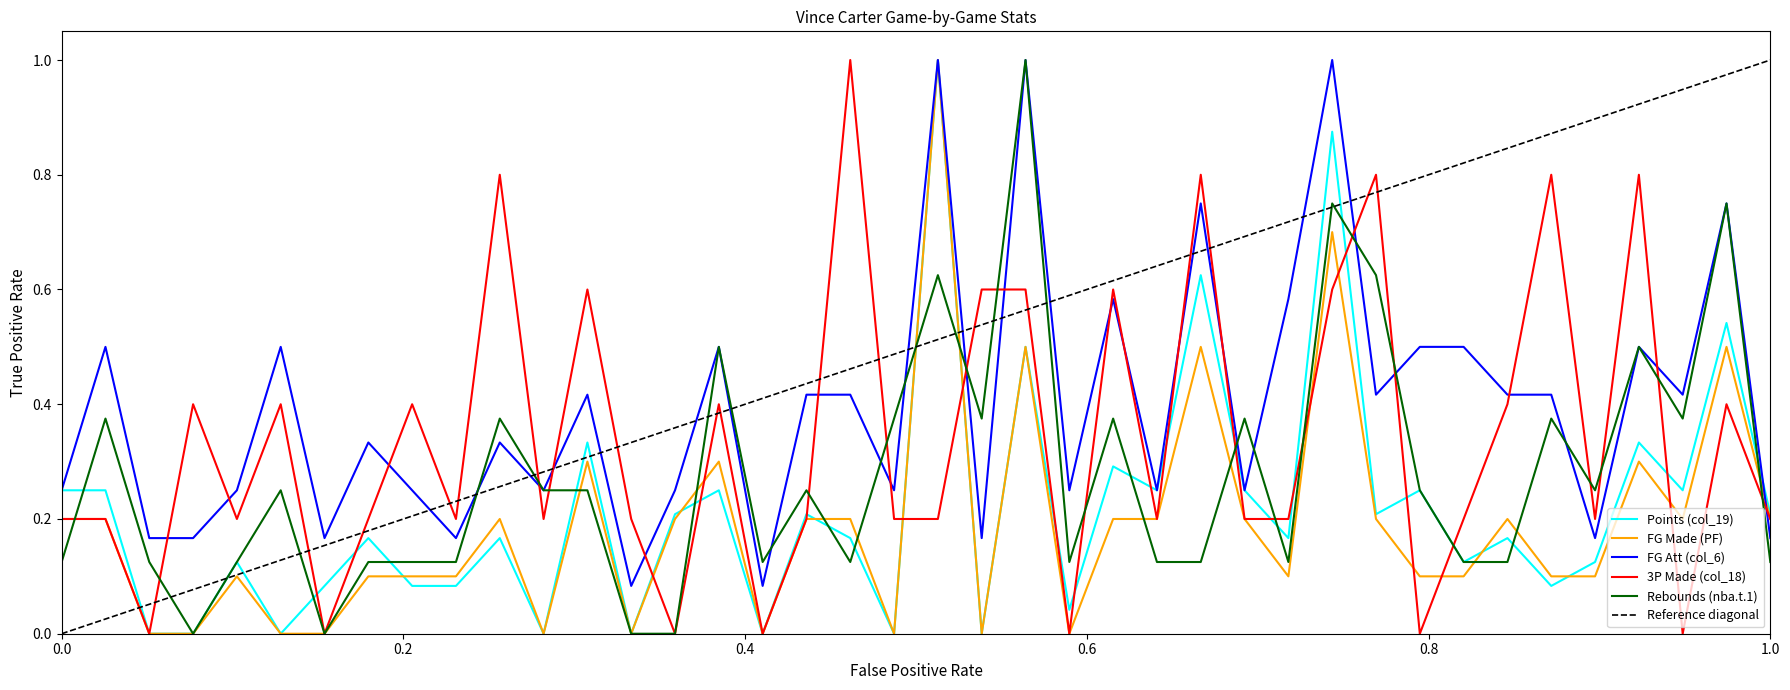

Is the value of Points (col_19) at 40 greater than the value of FG Made (PF) at 5?

Yes